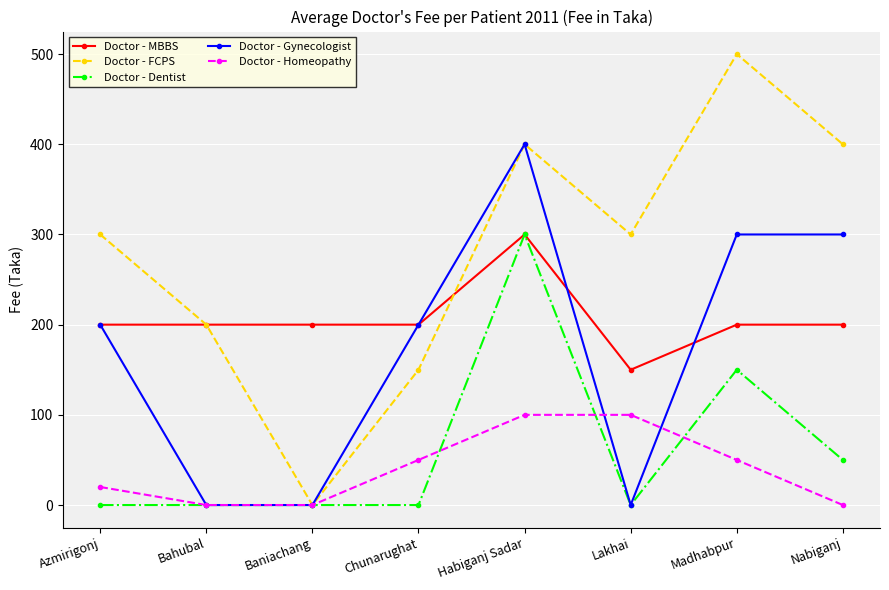

How many values in Doctor - FCPS are above zero?

7